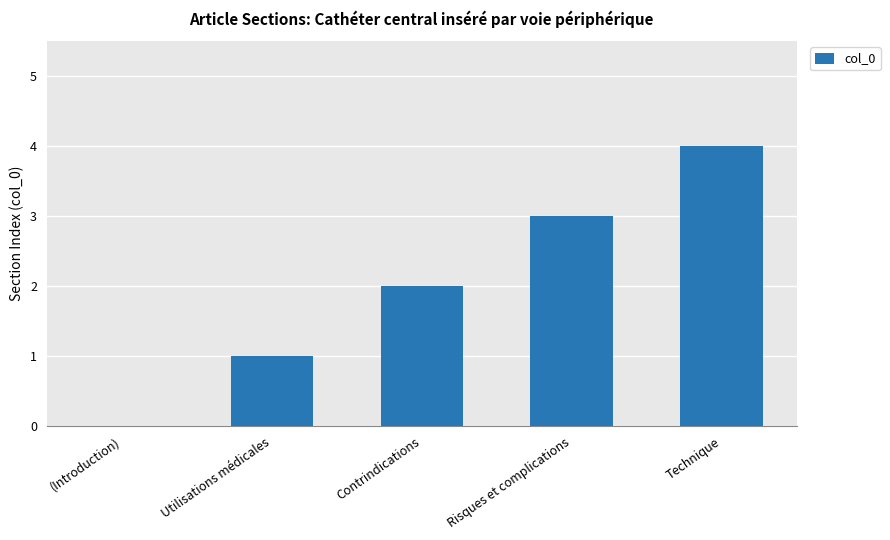

Reading right to left, what are all the values shown in this chart?

4	3	2	1	0